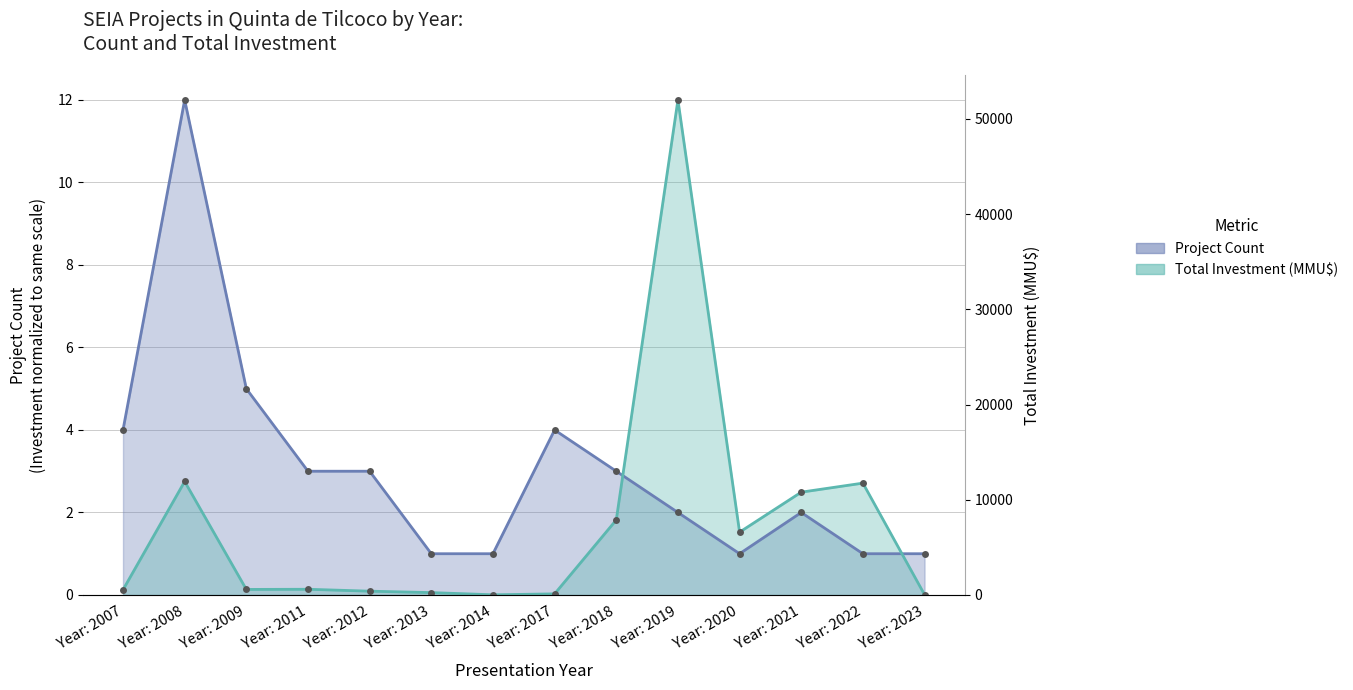

What is the total value across all series at 2009?

5.1